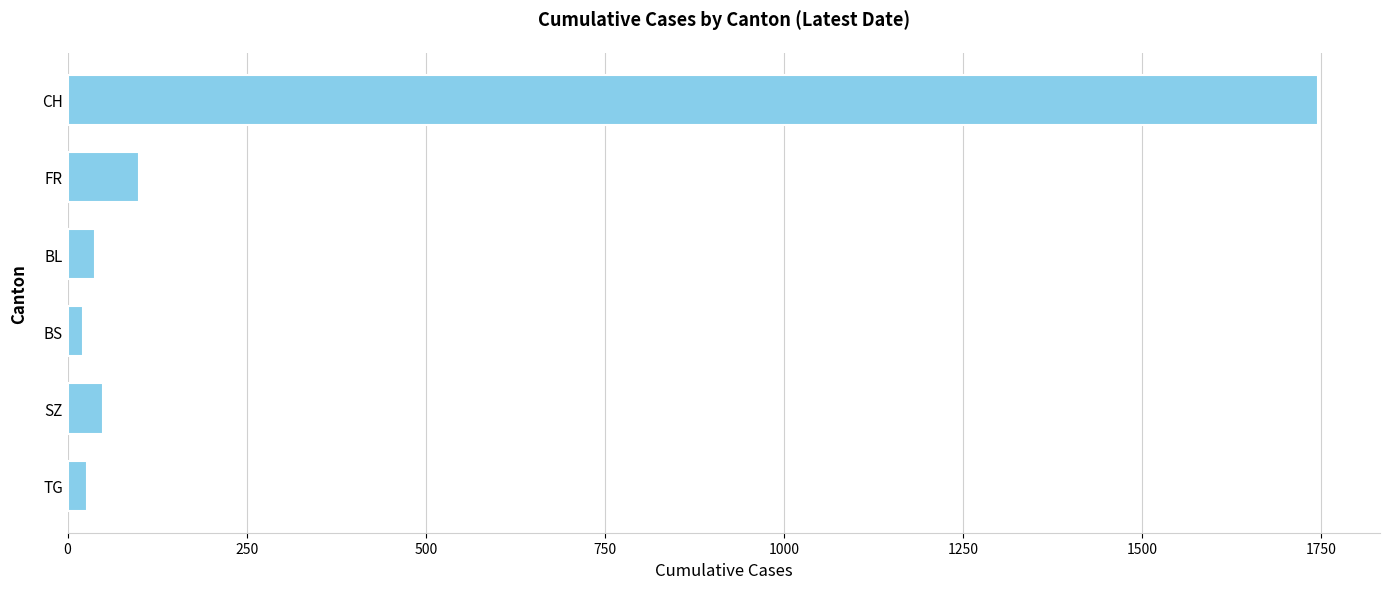

What is the greatest value displayed?

1745